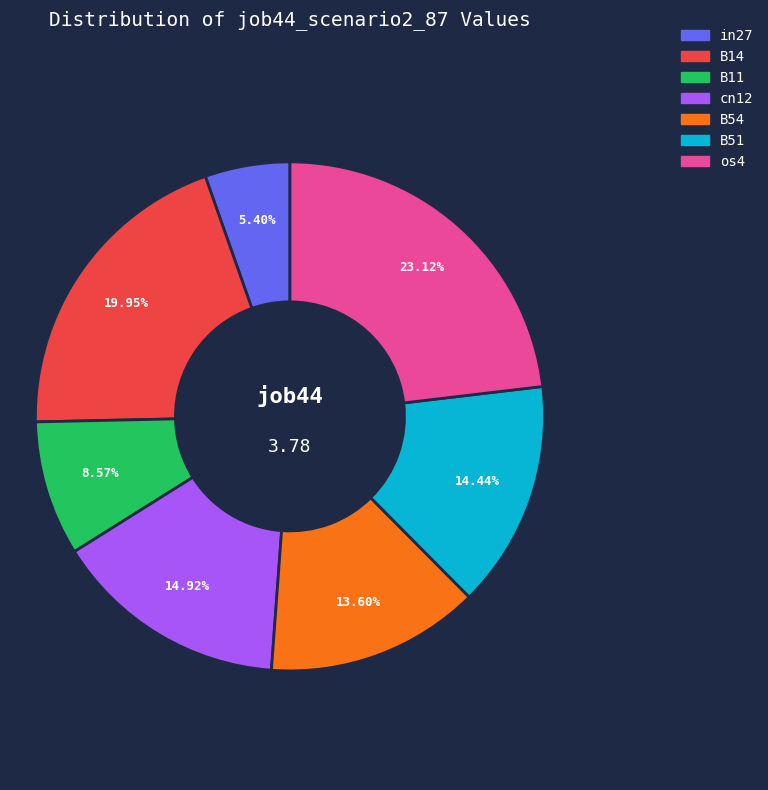

Count the number of slices in the pie.

7